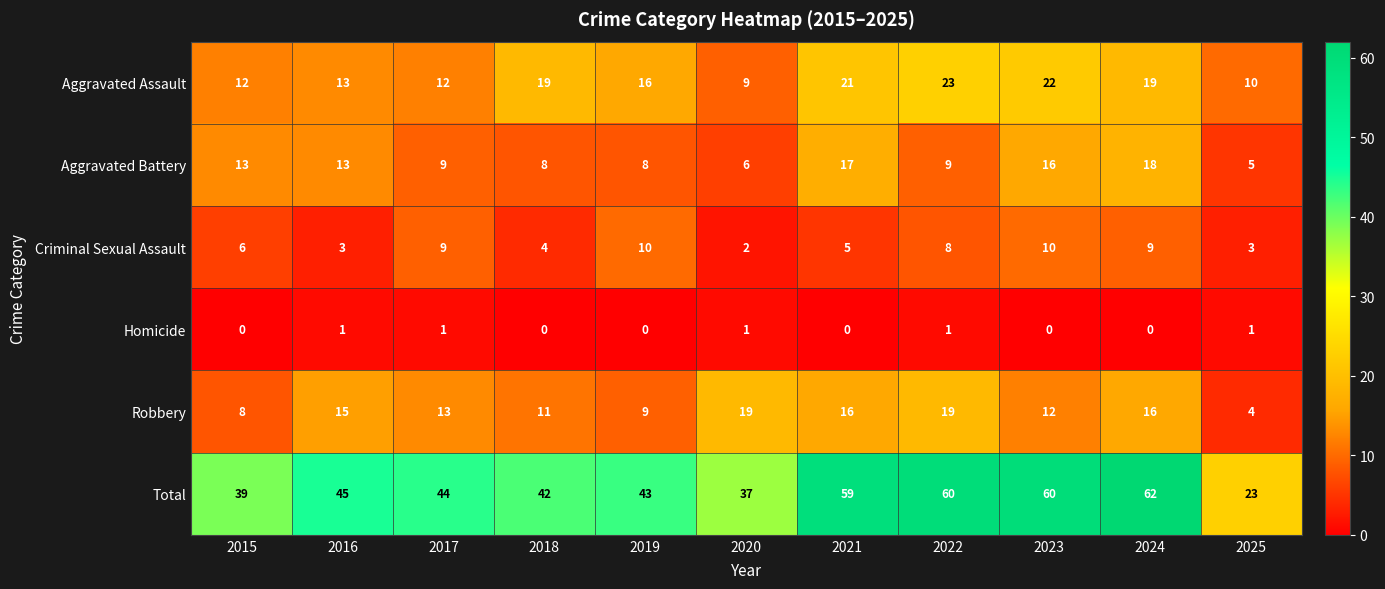

At how many categories does at least one series exceed 58?

4